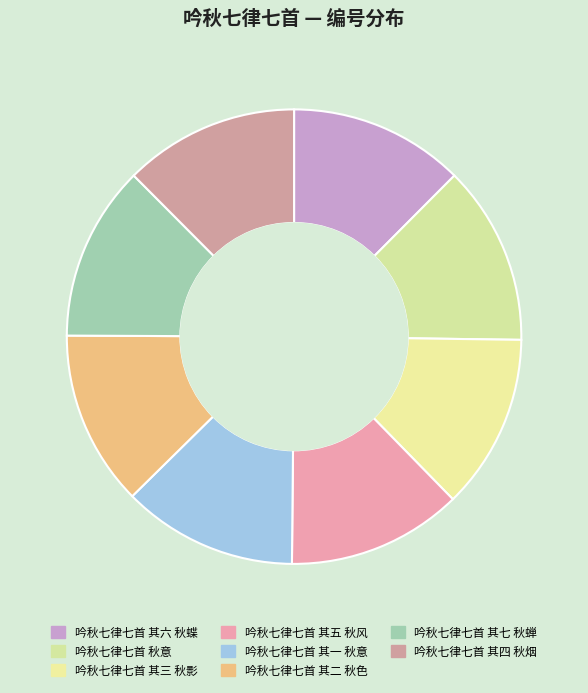

What percentage is the 吟秋七律七首 其四 秋烟 slice, to the nearest percent?

12%